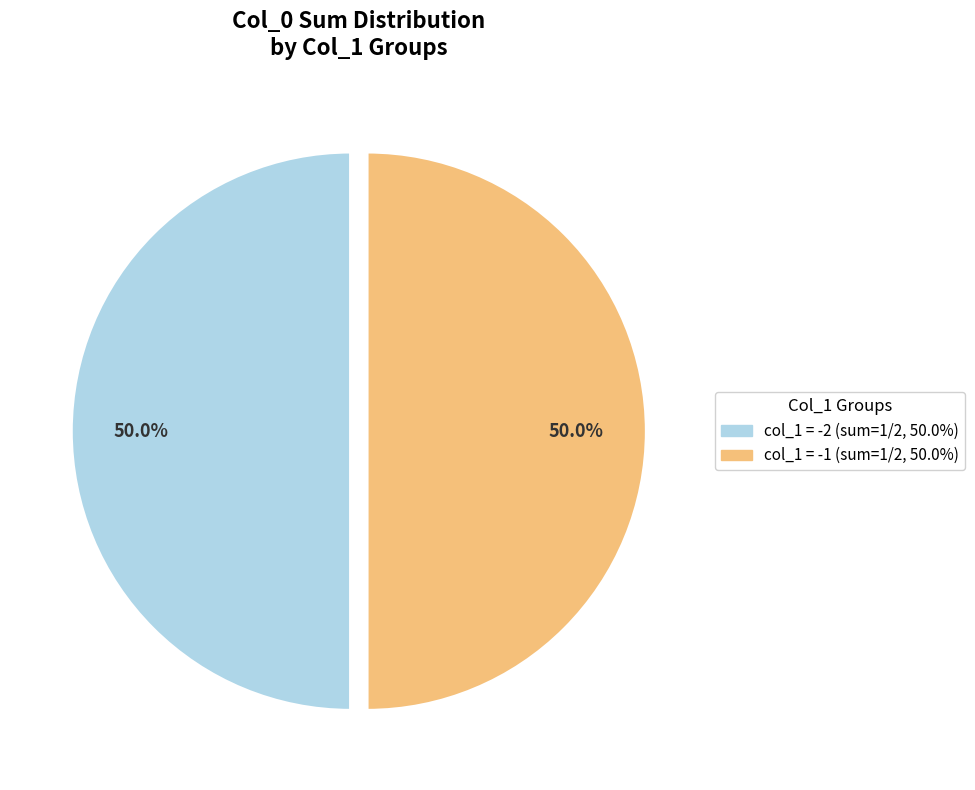

What is the ratio of the value at col_1 = -2 (sum=1/2, 50.0%) to the value at col_1 = -1 (sum=1/2, 50.0%)?

1.0